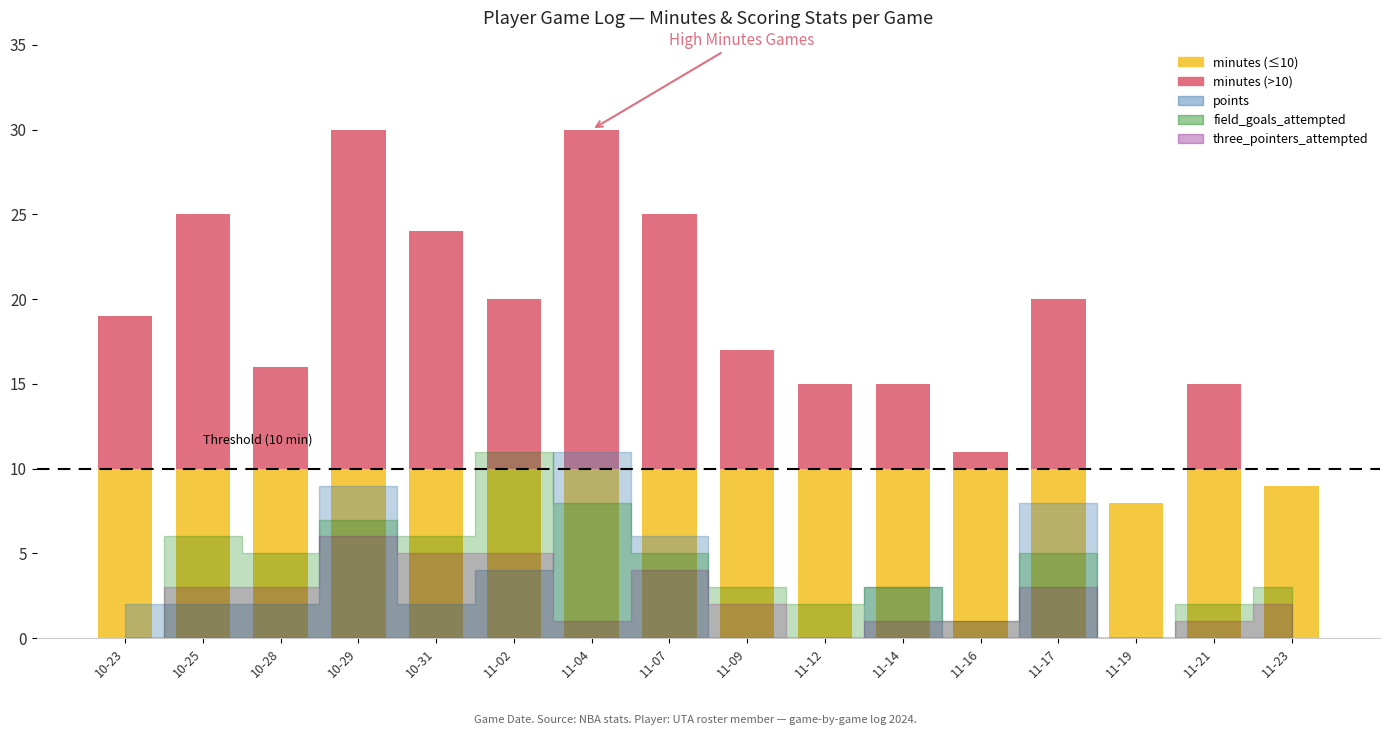

Reading right to left, list all the values displayed in this chart.

minutes: 2024-11-23=9	2024-11-21=15	2024-11-19=8	2024-11-17=20	2024-11-16=11	2024-11-14=15	2024-11-12=15	2024-11-09=17	2024-11-07=25	2024-11-04=30	2024-11-02=20	2024-10-31=24	2024-10-29=30	2024-10-28=16	2024-10-25=25	2024-10-23=19
field_goals_attempted: 2024-11-23=3	2024-11-21=2	2024-11-19=0	2024-11-17=5	2024-11-16=1	2024-11-14=3	2024-11-12=2	2024-11-09=3	2024-11-07=5	2024-11-04=8	2024-11-02=11	2024-10-31=6	2024-10-29=7	2024-10-28=5	2024-10-25=6	2024-10-23=0
points: 2024-11-23=0	2024-11-21=0	2024-11-19=0	2024-11-17=8	2024-11-16=0	2024-11-14=3	2024-11-12=0	2024-11-09=0	2024-11-07=6	2024-11-04=11	2024-11-02=4	2024-10-31=2	2024-10-29=9	2024-10-28=2	2024-10-25=2	2024-10-23=2
three_pointers_attempted: 2024-11-23=2	2024-11-21=1	2024-11-19=0	2024-11-17=3	2024-11-16=1	2024-11-14=1	2024-11-12=0	2024-11-09=2	2024-11-07=4	2024-11-04=1	2024-11-02=5	2024-10-31=5	2024-10-29=6	2024-10-28=3	2024-10-25=3	2024-10-23=0